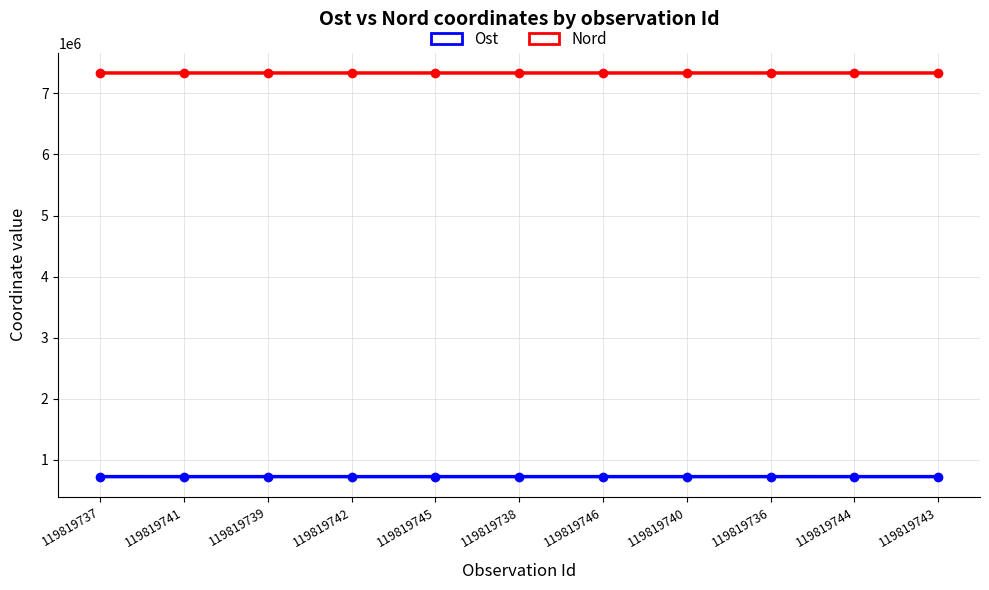

Reading left to right, extract all data points from this chart.

Ost: 119819737=726542	119819741=726421	119819739=726506	119819742=726419	119819745=726408	119819738=726521	119819746=726433	119819740=726443	119819736=726572	119819744=726408	119819743=726417
Nord: 119819737=7333854	119819741=7333865	119819739=7333893	119819742=7333859	119819745=7333818	119819738=7333880	119819746=7333772	119819740=7333874	119819736=7333841	119819744=7333824	119819743=7333849